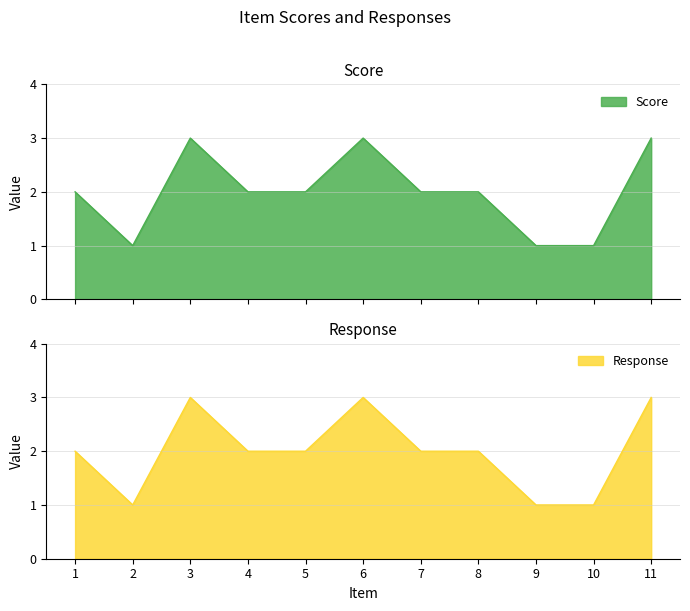

True or false: Response has a value of 5 at 6.

False